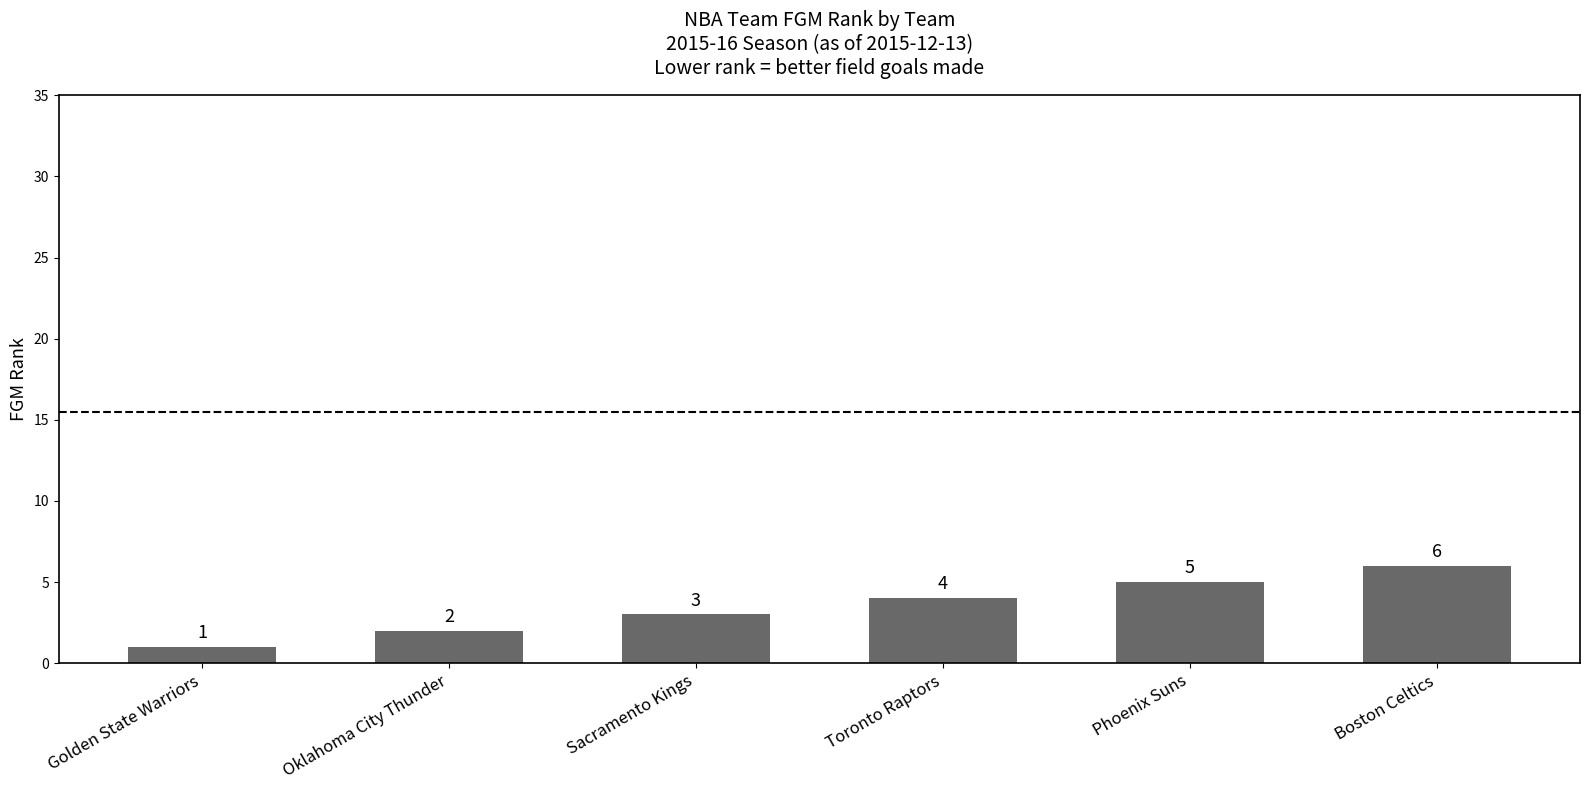

What is the label of the 6th bar from the right?

Golden State Warriors